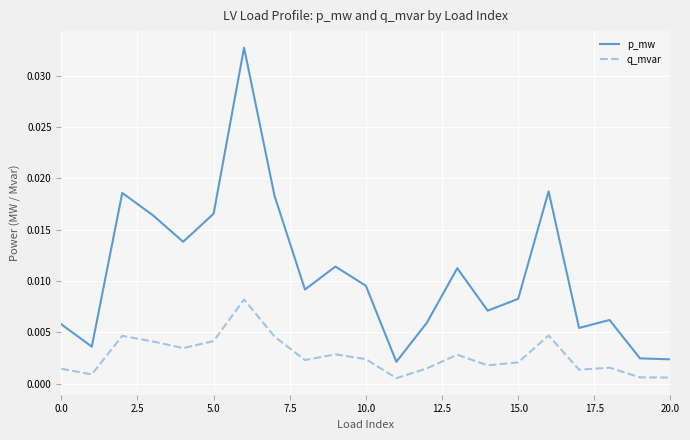

Which series has the largest total across all categories?

p_mw